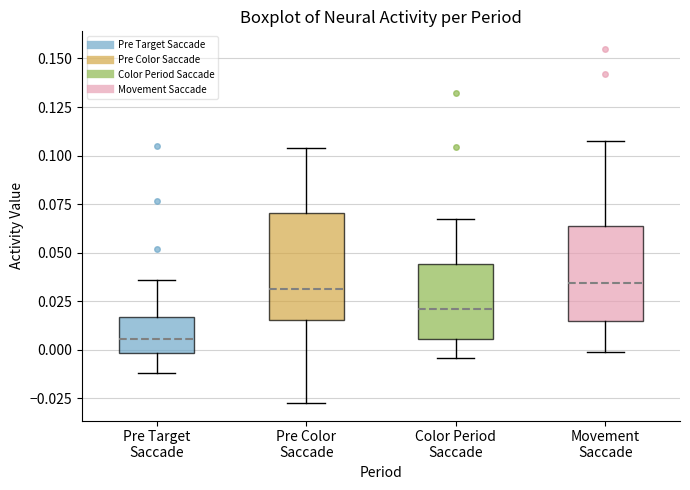

Comparing the boxes themselves (not the whiskers), which one is the tallest?

Pre Color Saccade